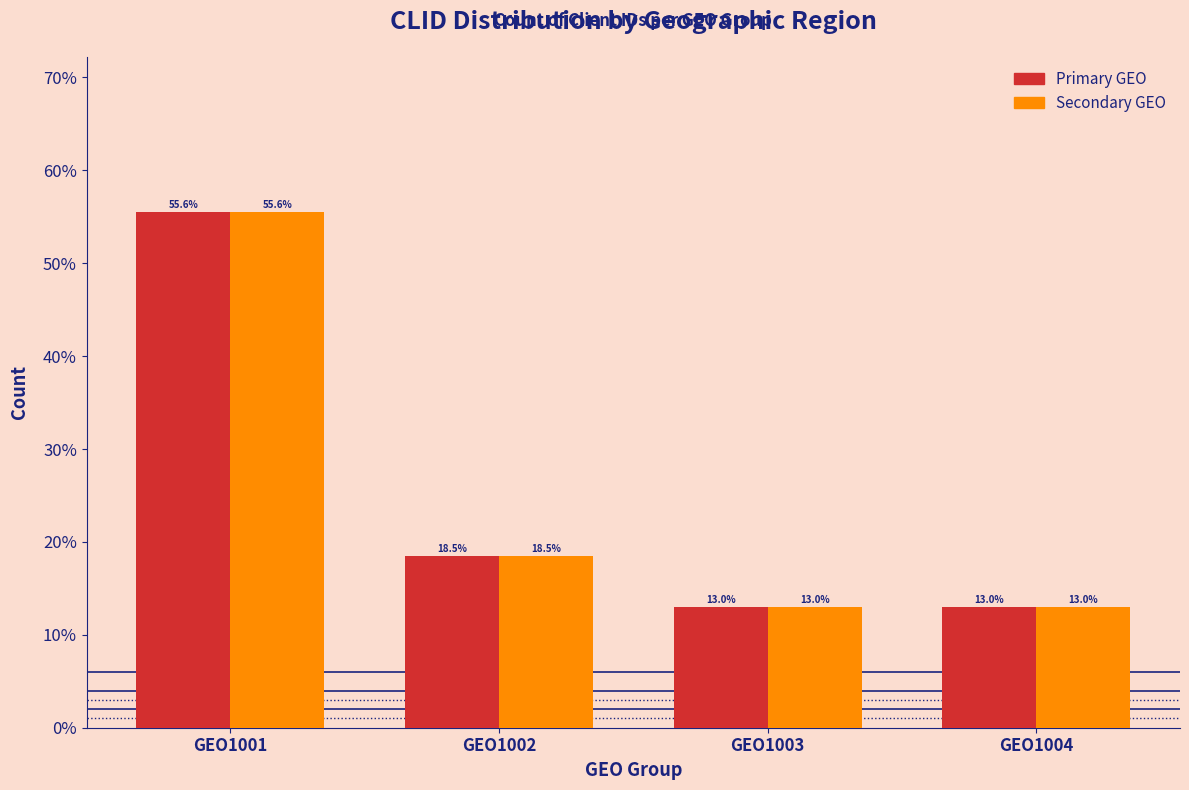

Does the chart contain any negative values?

No